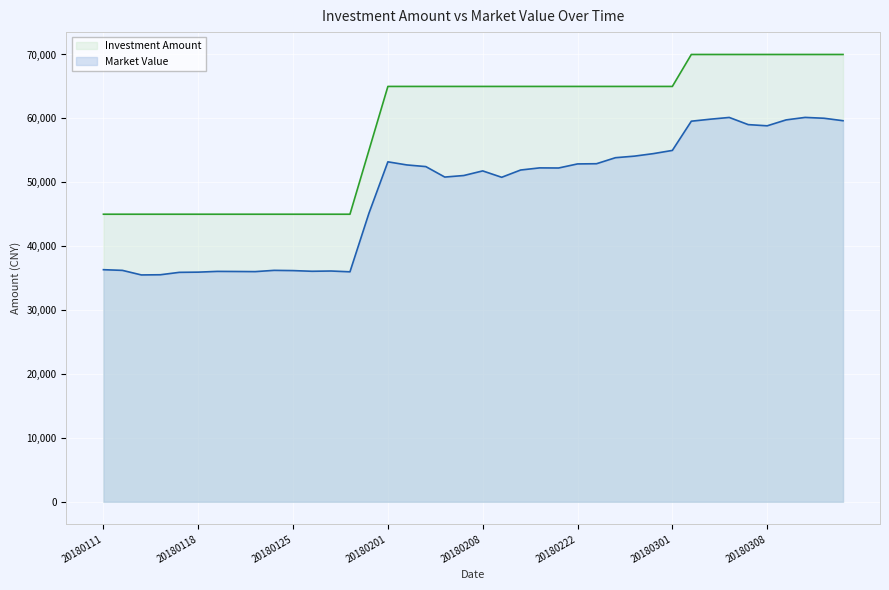

True or false: Investment Amount and Market Value cross at least once.

False